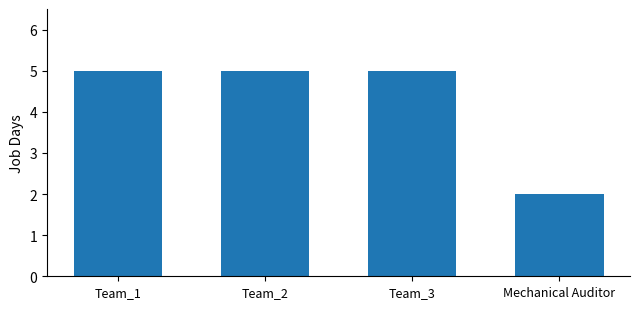

Reading left to right, transcribe all the data shown in this chart.

5	5	5	2